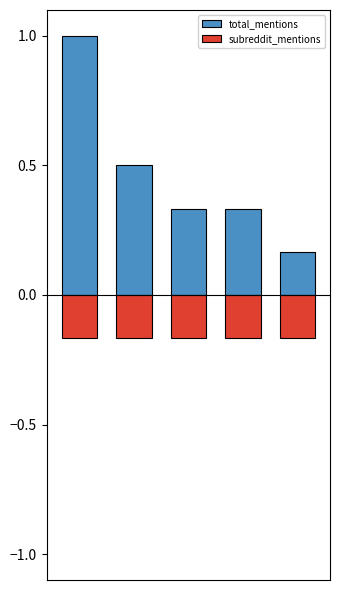

At which label is total_mentions closest to 0?

4